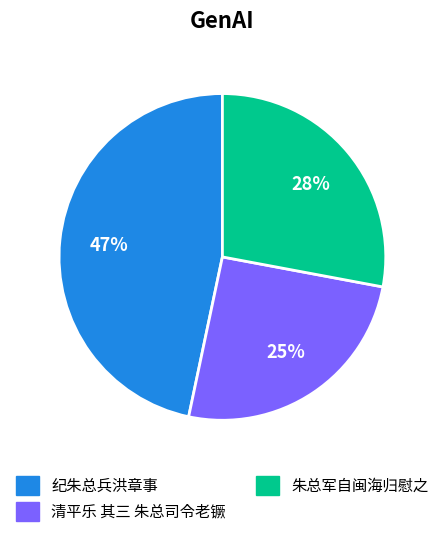

To the nearest percent, what is the combined percentage of 朱总军自闽海归慰之 and 清平乐 其三 朱总司令老镢?

53%